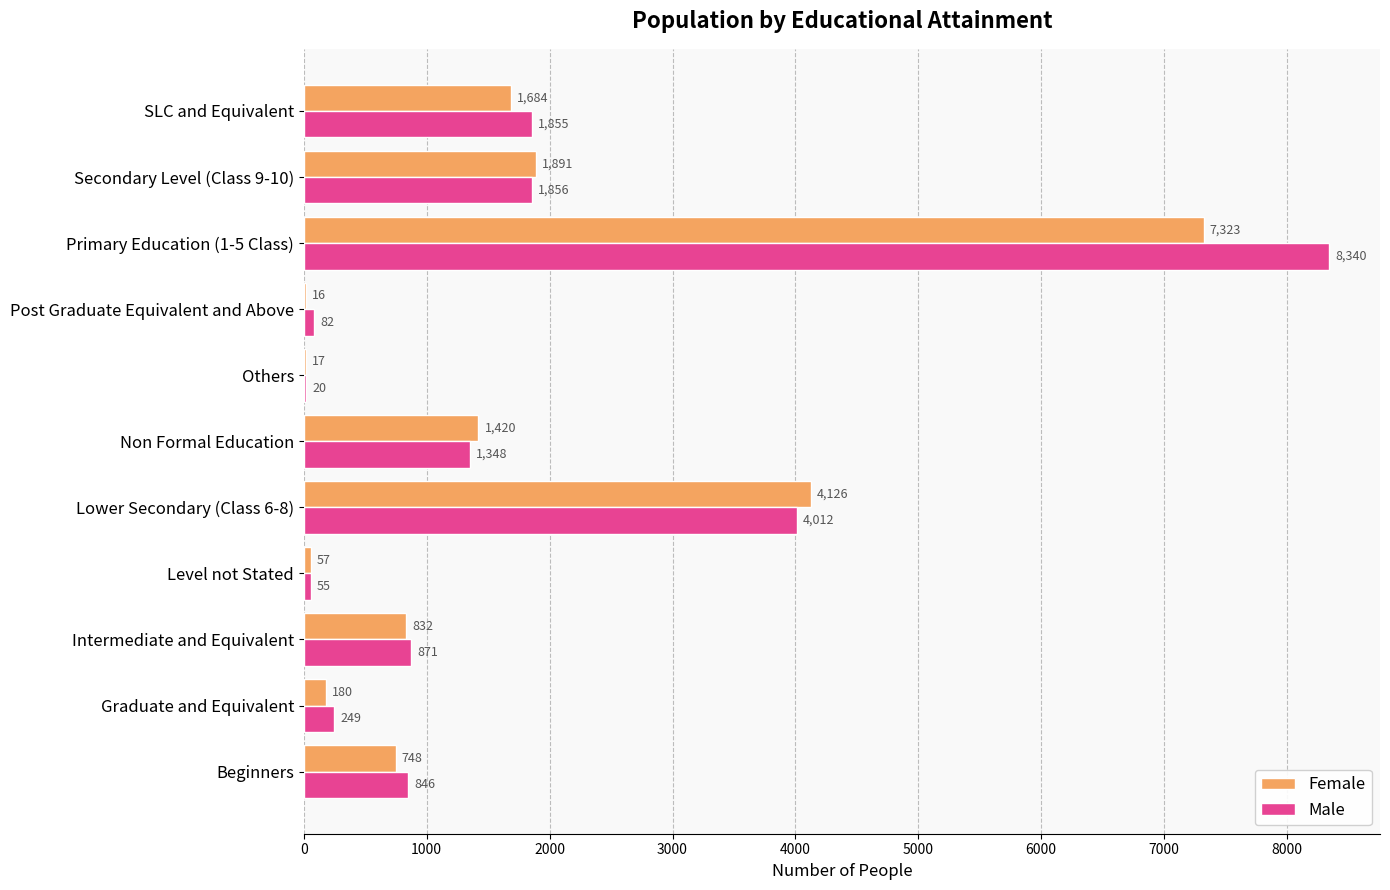

Which series has the widest spread of values?

Male